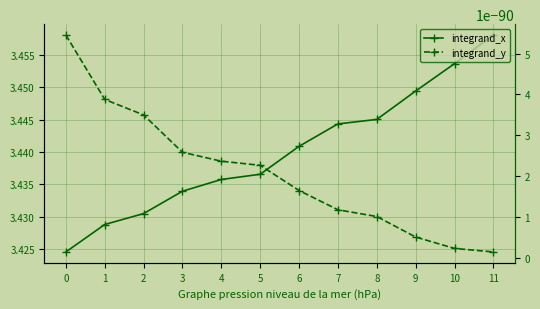

True or false: integrand_x has more than 2 interior local peaks.

False